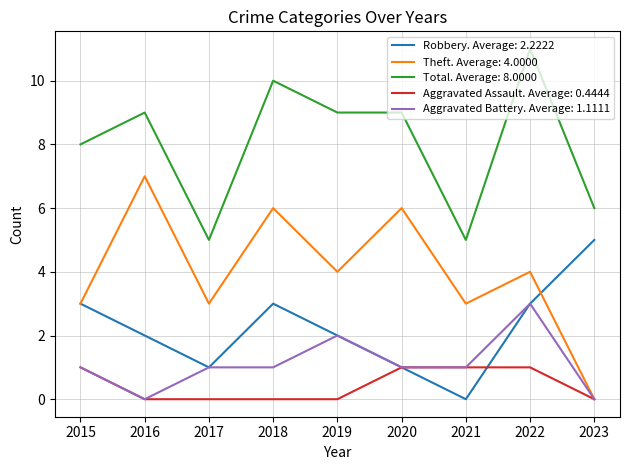

Which series has the largest total across all categories?

Total. Average: 8.0000